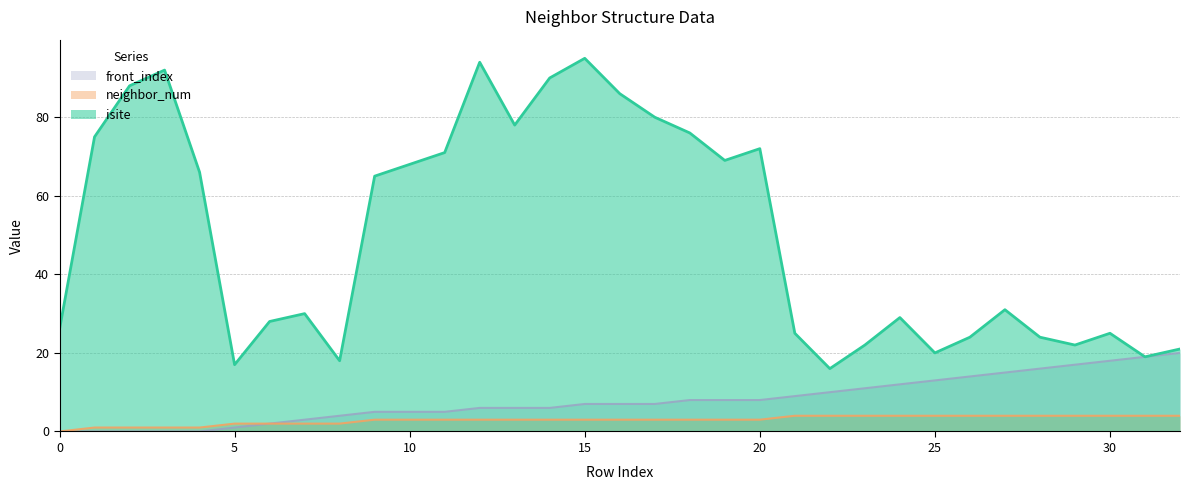

True or false: front_index and isite intersect in this chart.

False